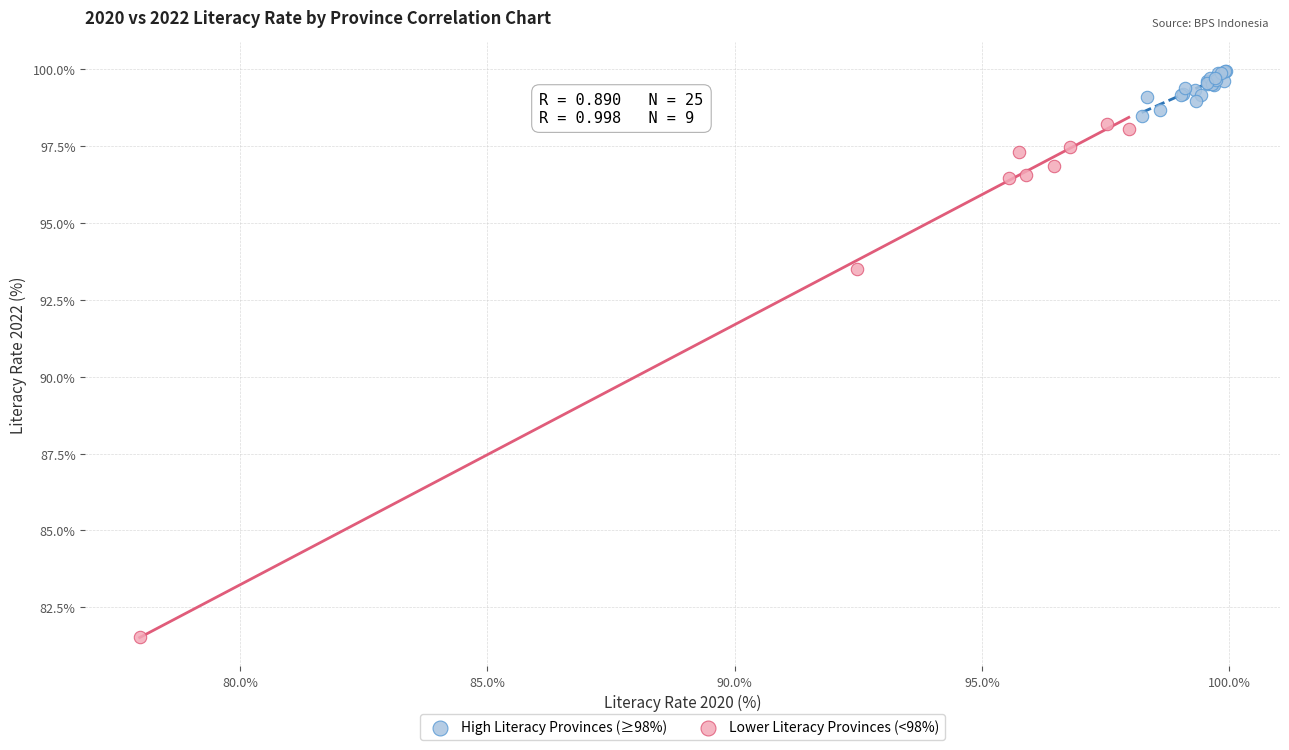

Which series reaches the minimum Y coordinate?

Lower Literacy Provinces (<98%)